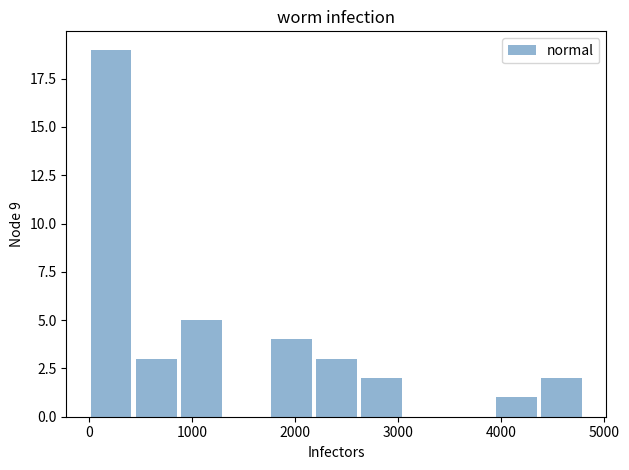

Reading left to right, list every bar in this chart as the range it spans on the x-axis followed by its height. Neither the bar edges nor the heights are printed on the chart, so give them approximately, as read against the axes.

0 to 400: 19
400 to 900: 3
900 to 1300: 5
1300 to 1700: 0
1700 to 2200: 4
2200 to 2600: 3
2600 to 3100: 2
3100 to 3500: 0
3500 to 3900: 0
3900 to 4400: 1
4400 to 4800: 2